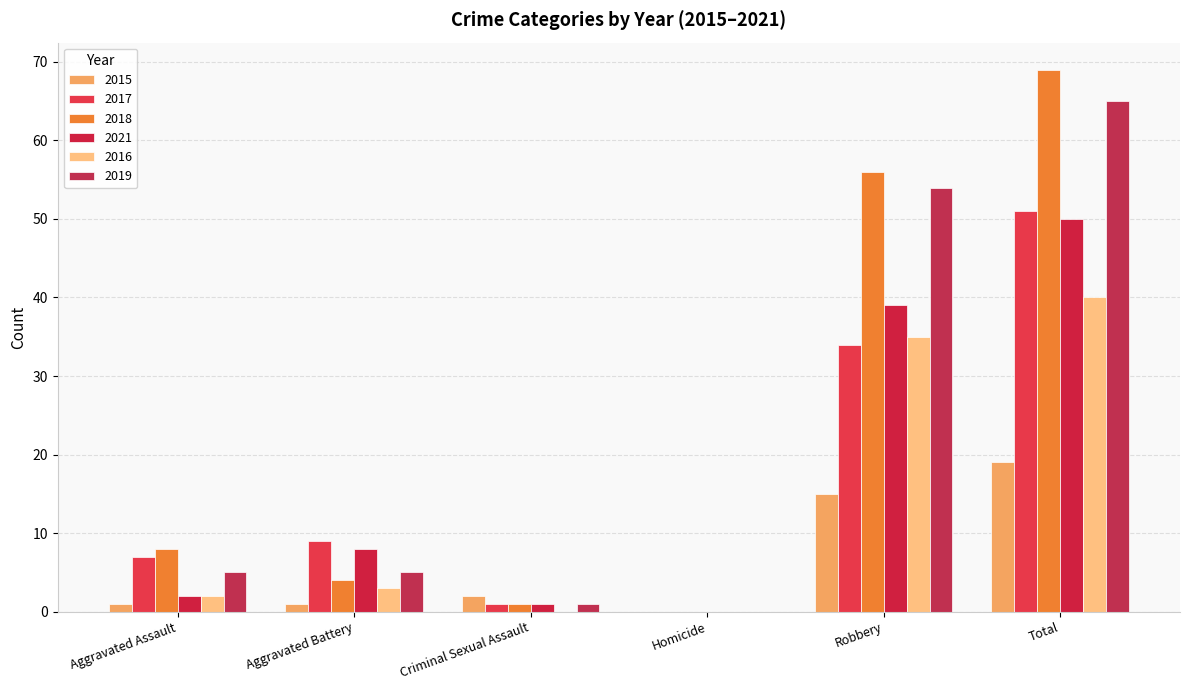

At which label does 2017 reach its peak?

Total